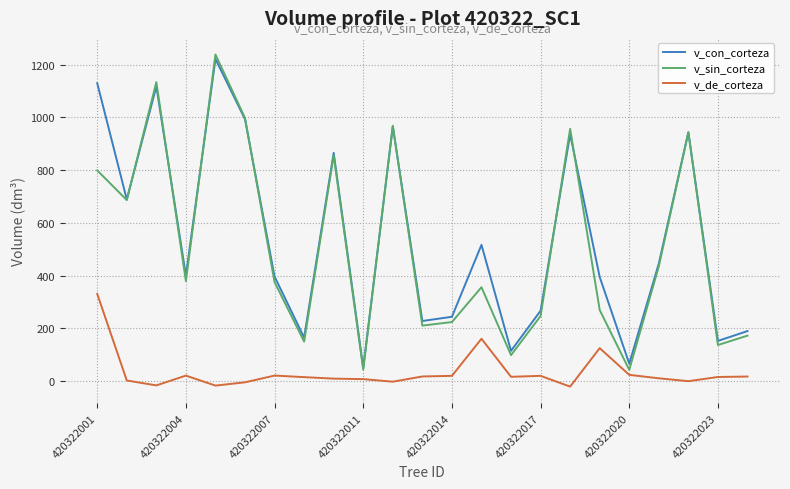

What is the average value of the v_de_corteza series?

33.6